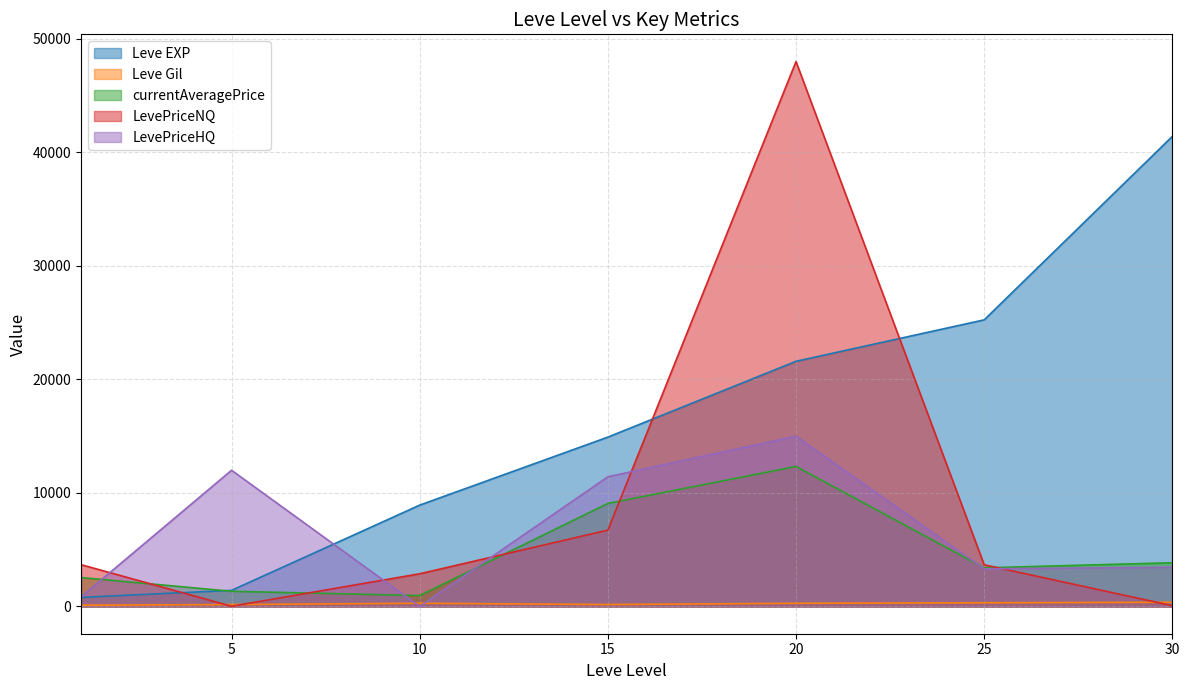

What value does the currentAveragePrice series have at 10?

960.6